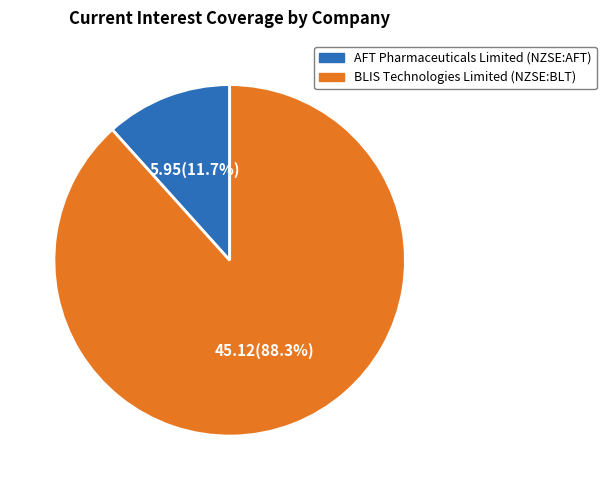

Between BLIS Technologies Limited (NZSE:BLT) and AFT Pharmaceuticals Limited (NZSE:AFT), which is larger?

BLIS Technologies Limited (NZSE:BLT)